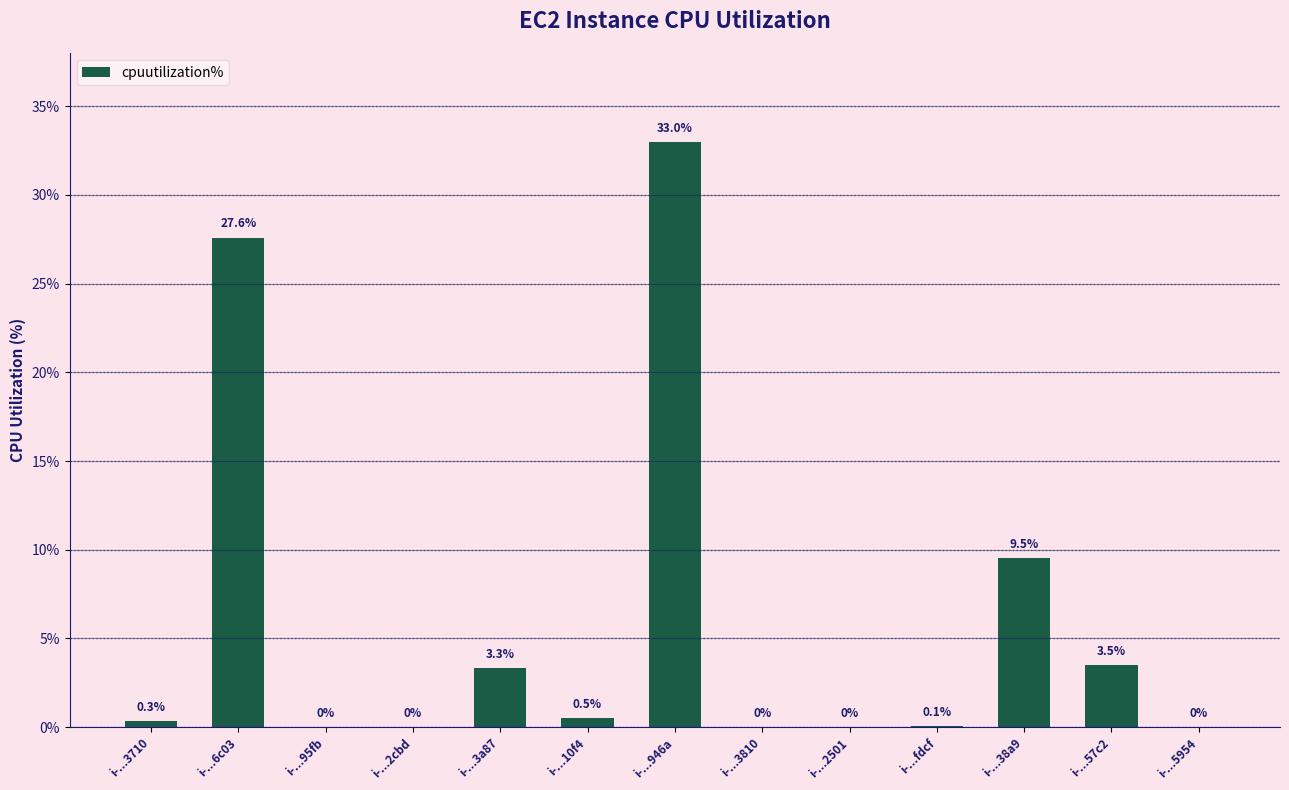

What is the change in value from i-...3710 to i-...3810?

-0.3